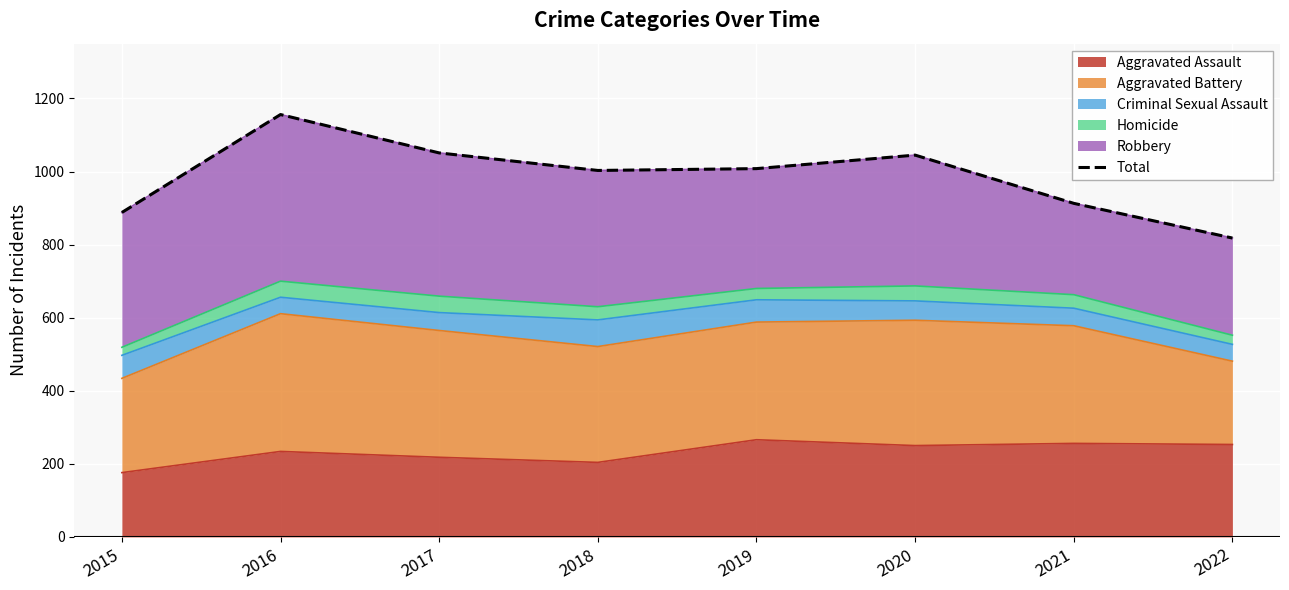

Is it true that the value at 2016 is 1984?

False